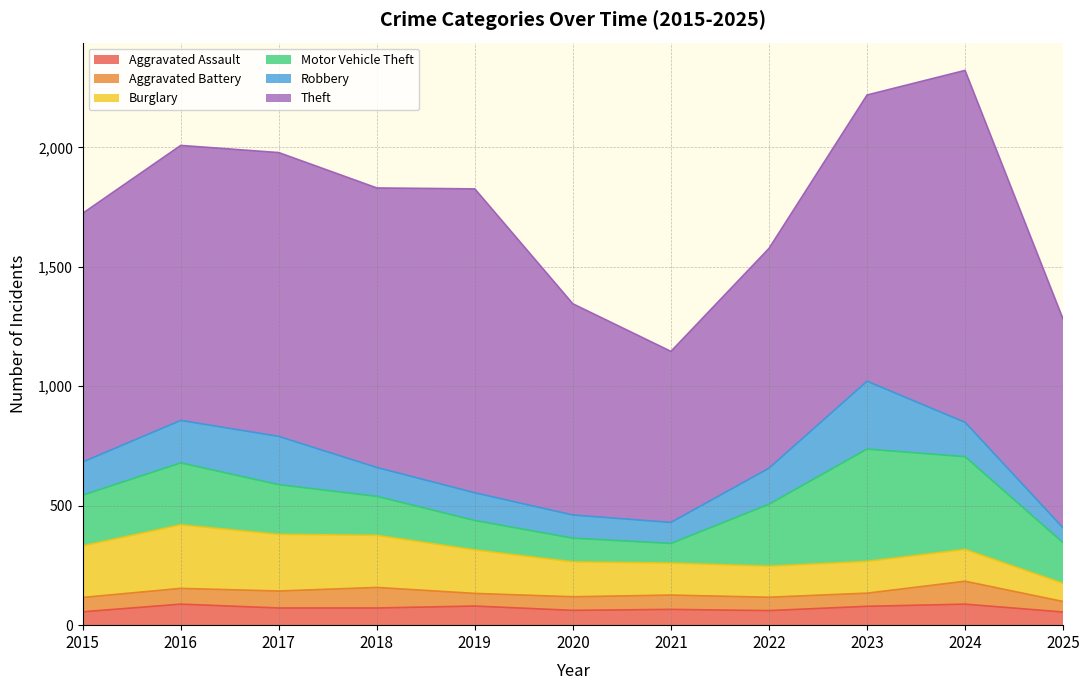

What is the sum of all Aggravated Assault values?

779